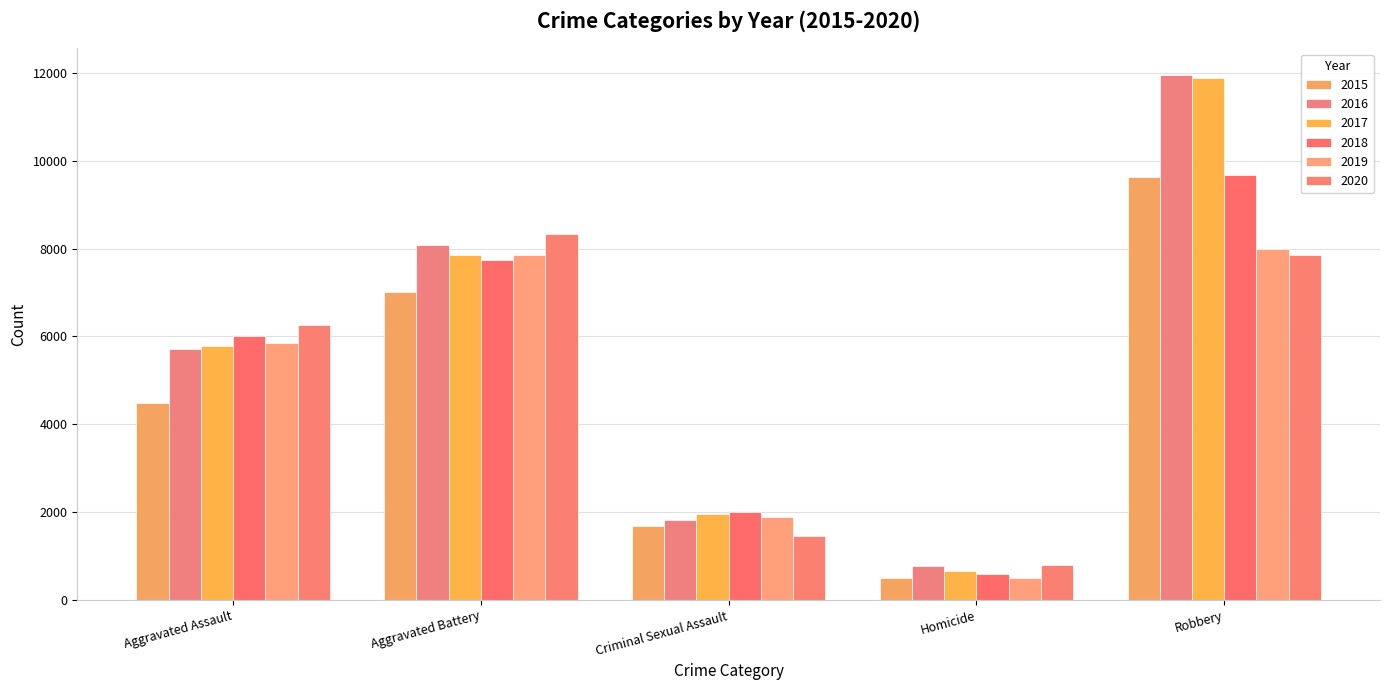

Read the 2018 value at Robbery, to the nearest 100.

9700